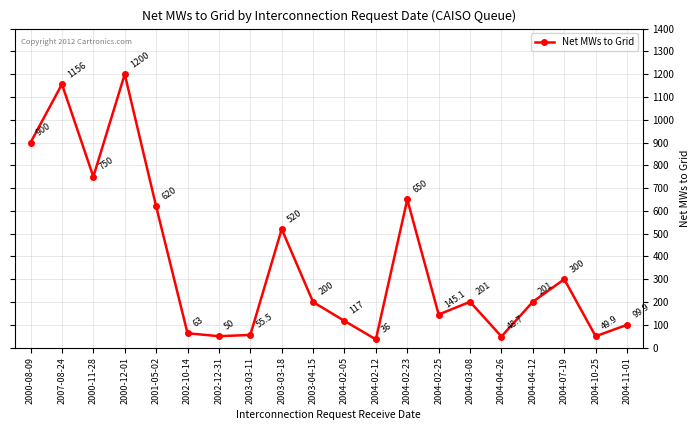

How many distinct data groups are displayed?

1